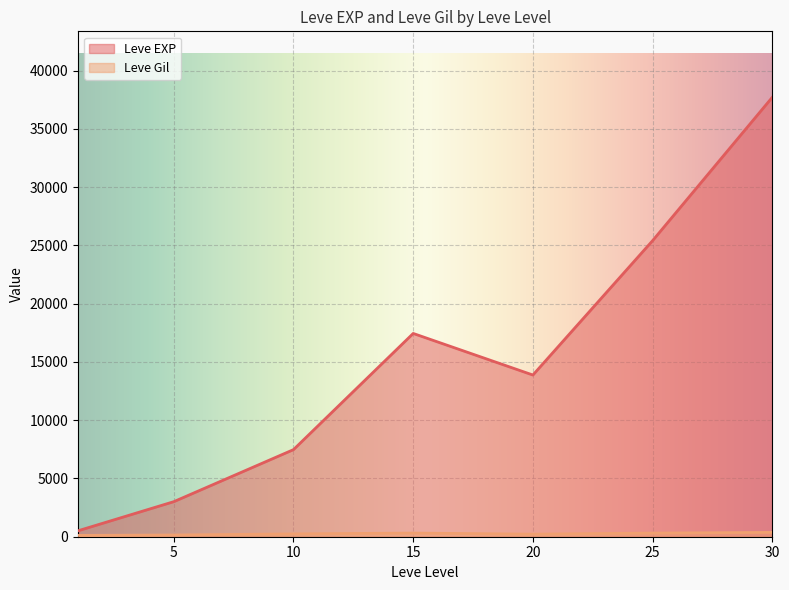

What is the average value of the Leve Gil series?

240